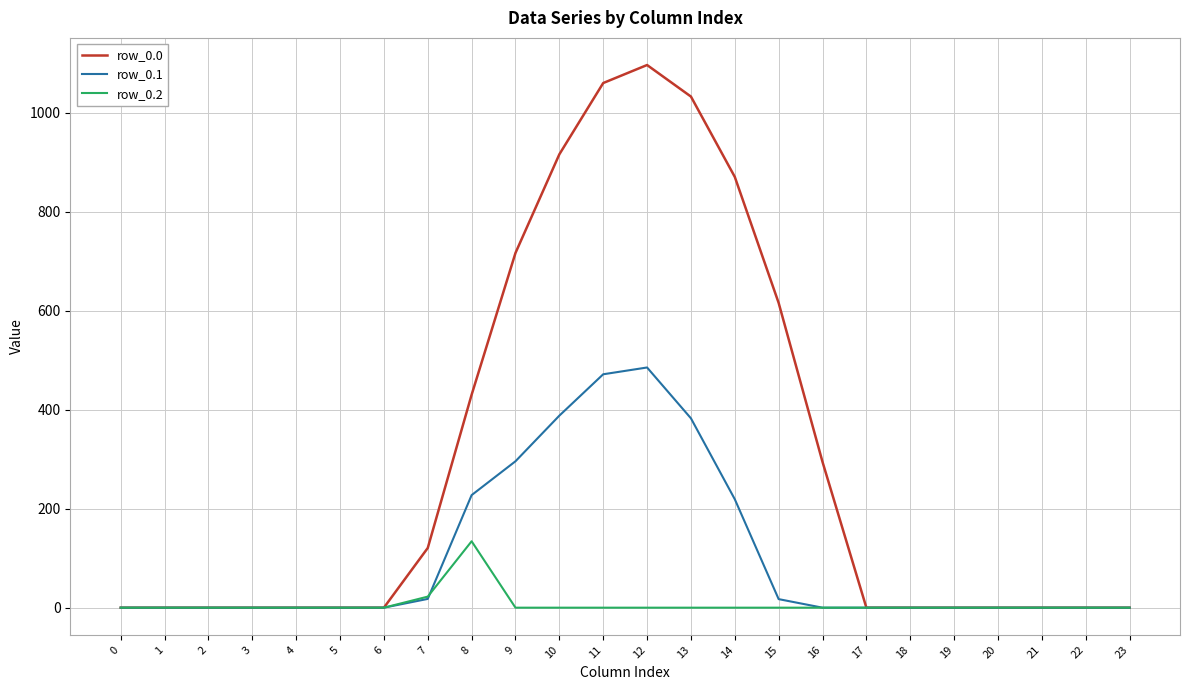

List the series in order of their peak value, lowest first.

row_0.2, row_0.1, row_0.0